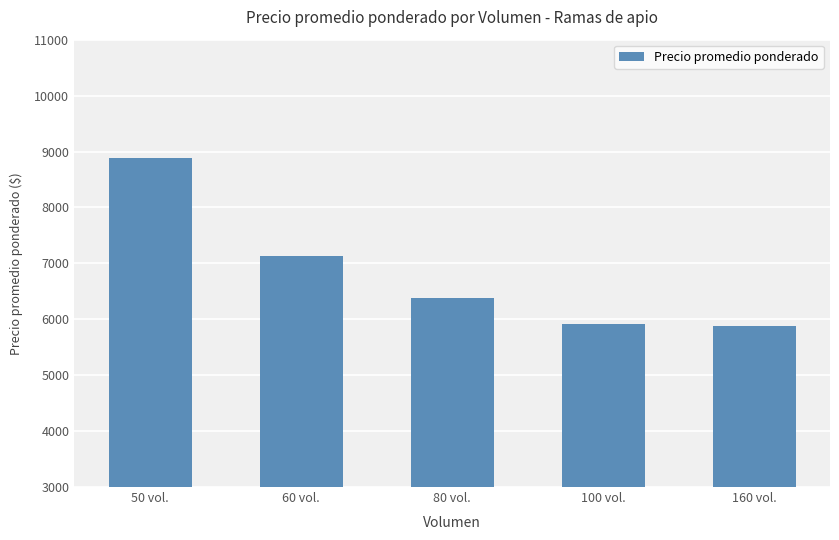

Which label corresponds to the largest value in the chart?

50 vol.